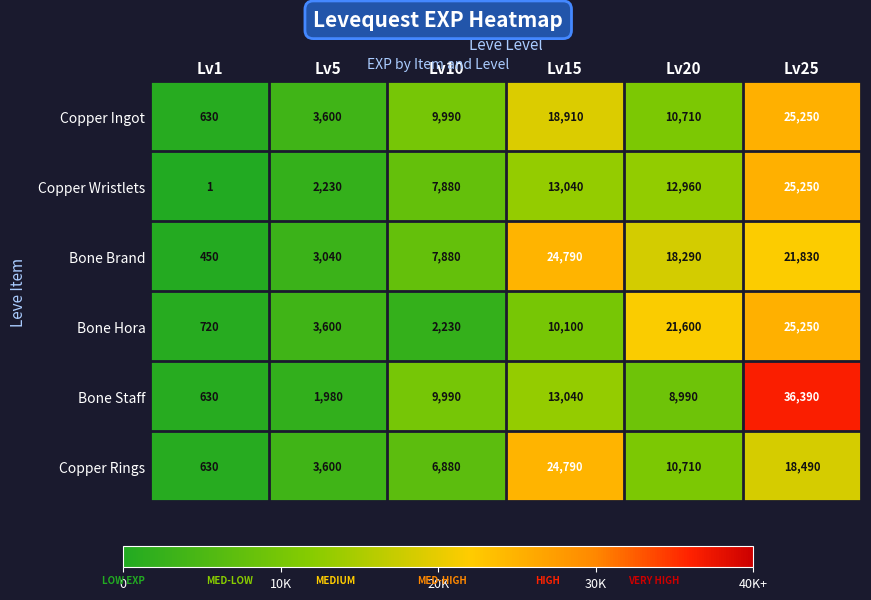

Rank the categories by Copper Ingot value from highest to lowest.

Lv25, Lv15, Lv20, Lv10, Lv5, Lv1